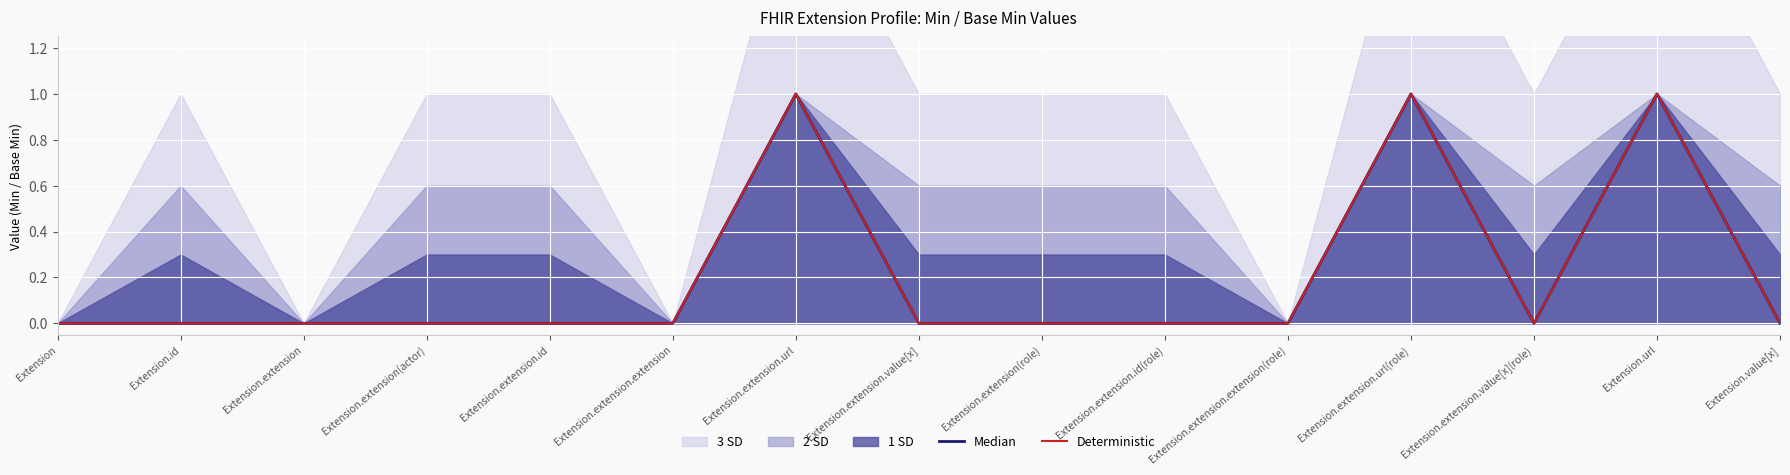

True or false: Median and Deterministic intersect in this chart.

False